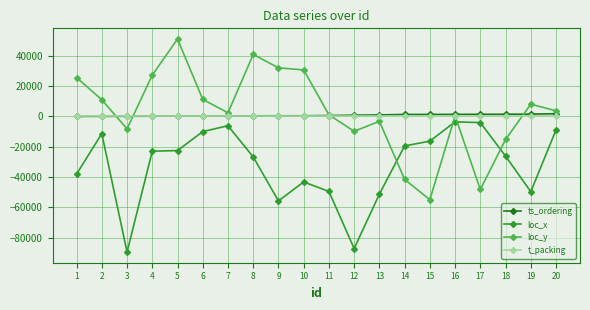

What is the minimum value for loc_x?

-89614.6